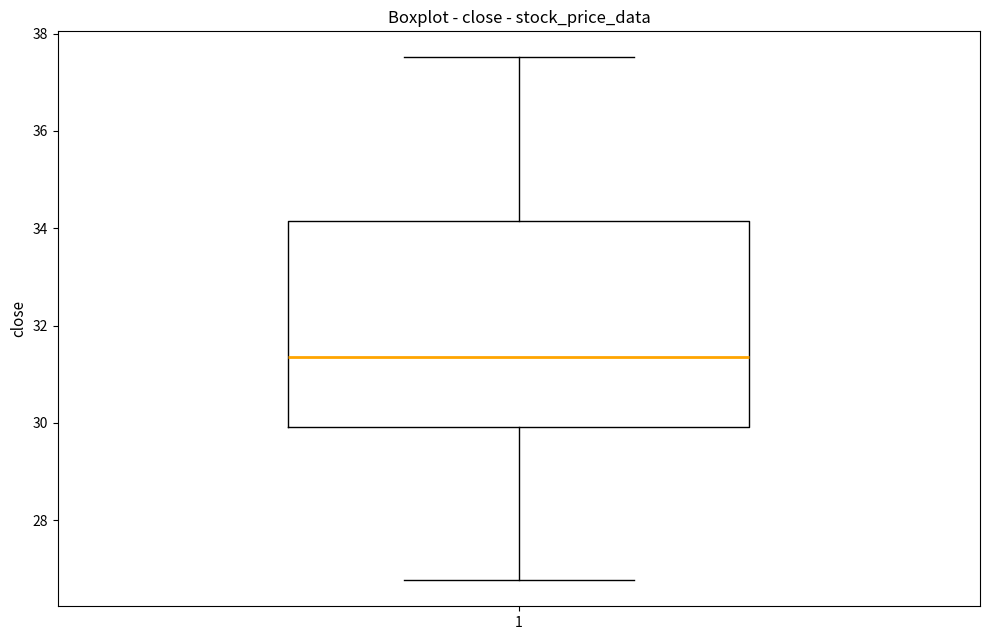

Where is the upper edge of the box at x = 1 on the y-axis? The values are not printed on the chart, so give them approximately, as read against the axis.

34.2